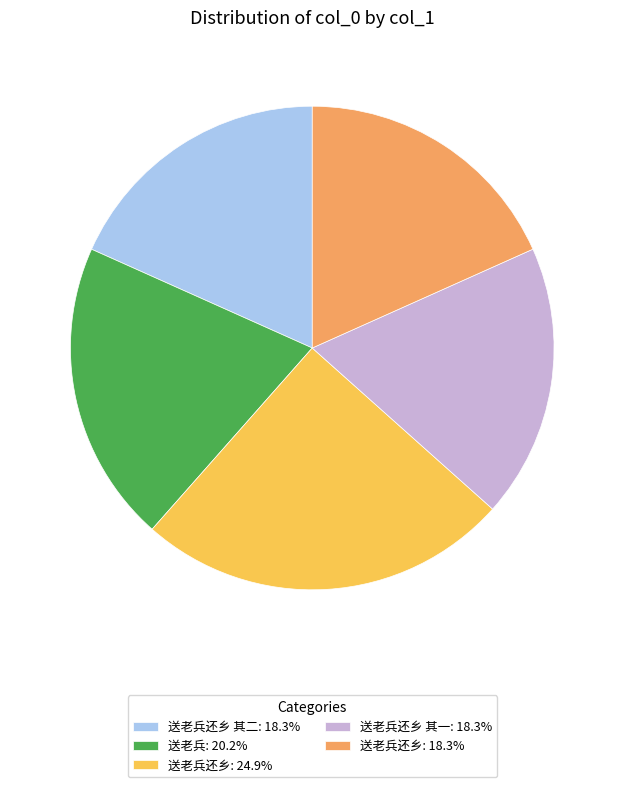

How many slices are in this pie chart?

5